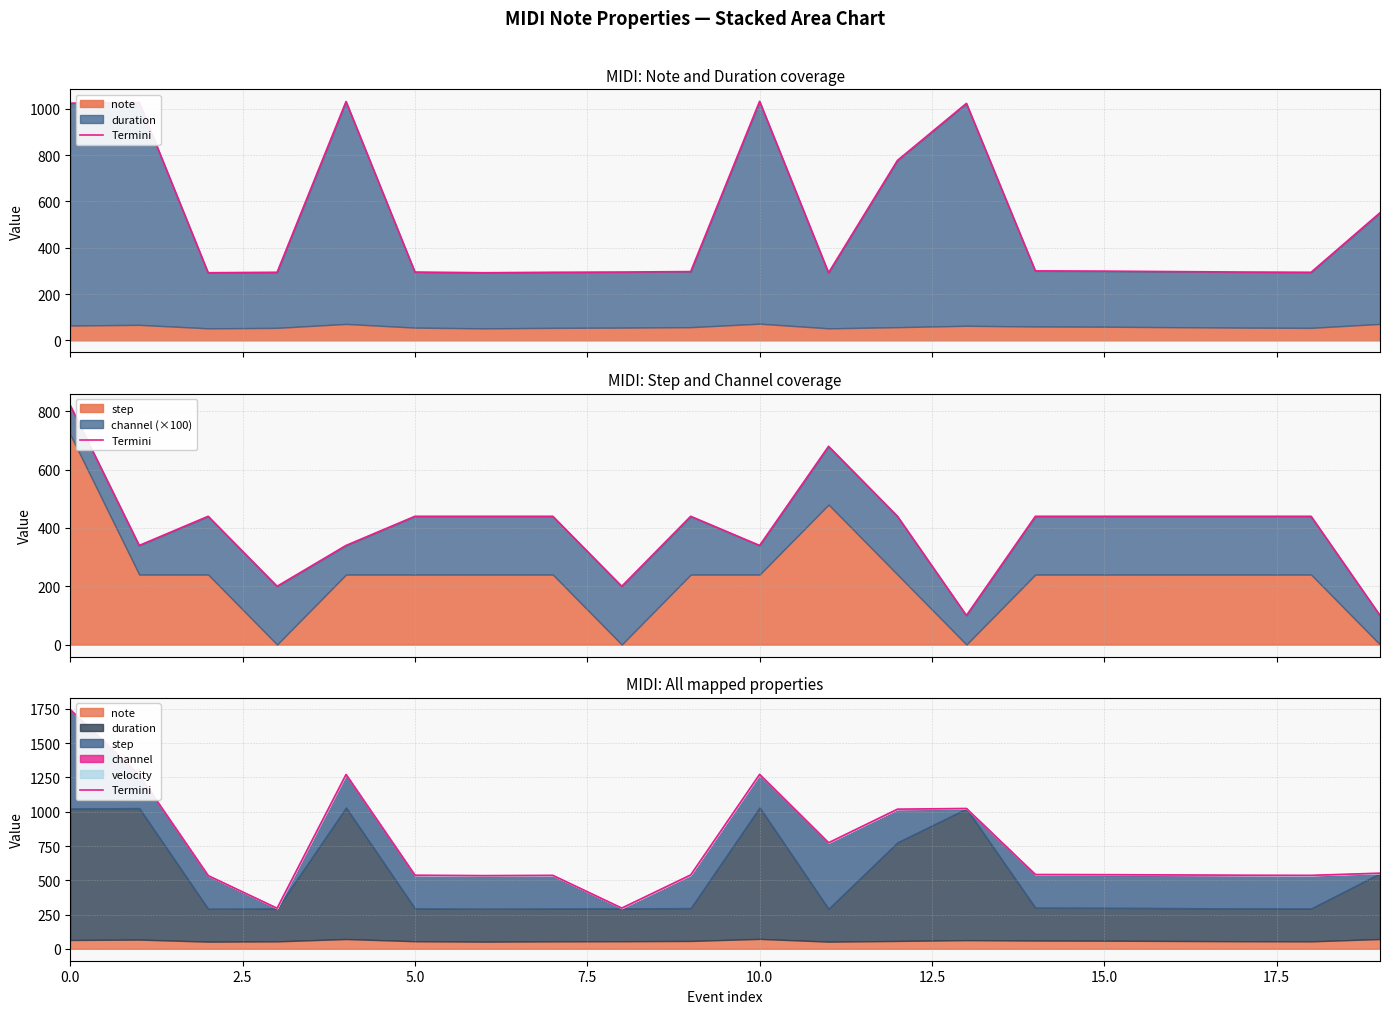

True or false: the data shows 882 at 19.

False